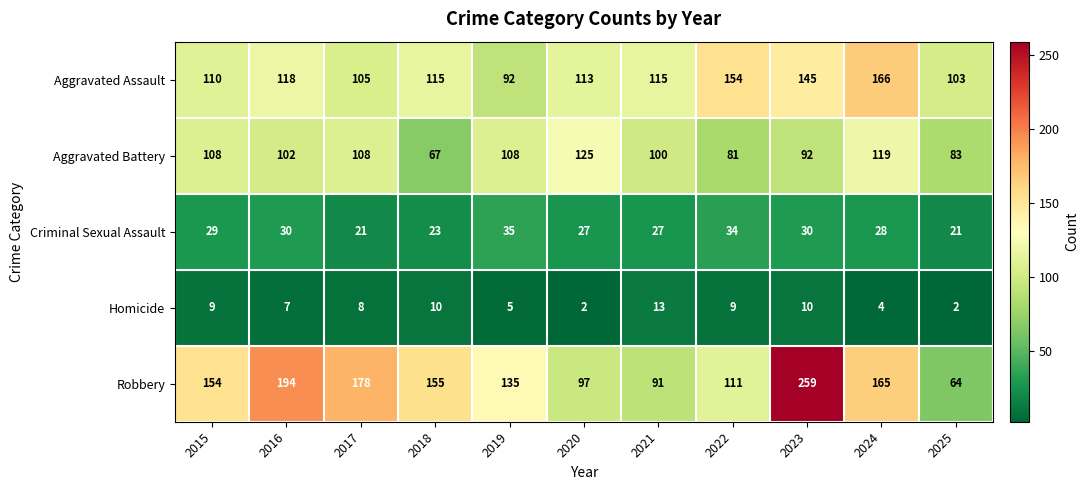

Where does the Aggravated Battery series first go above 102?

2015